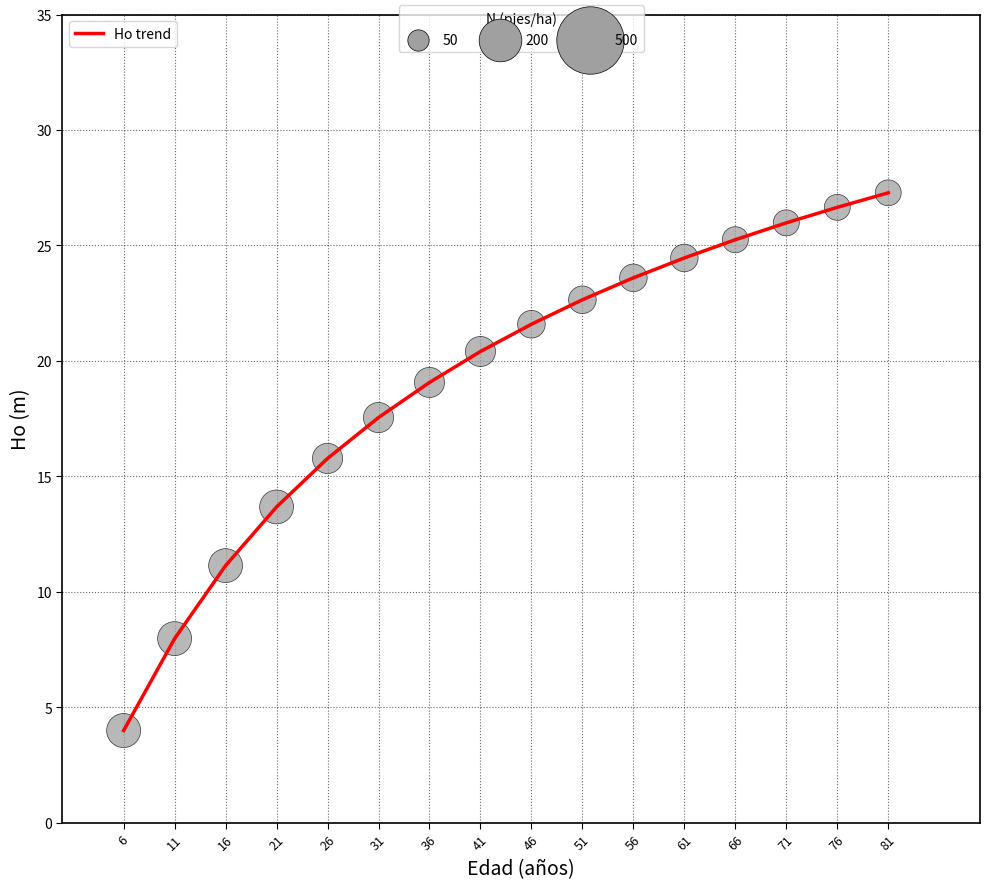

Is it true that the value at 21 is 13.7?

True